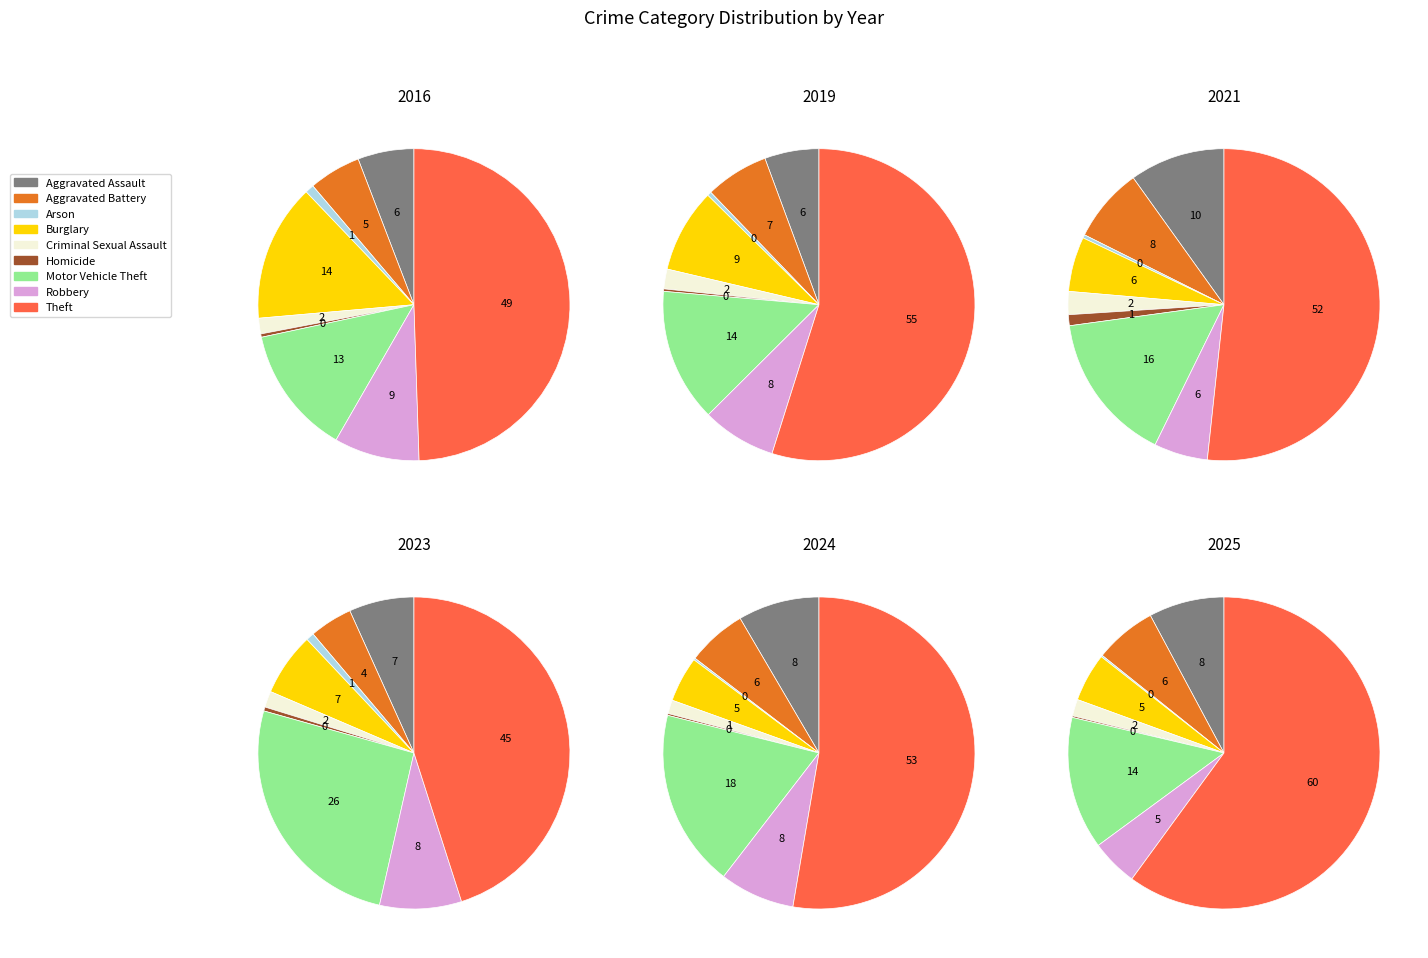

What percentage do Criminal Sexual Assault and Motor Vehicle Theft together represent?

14.9%